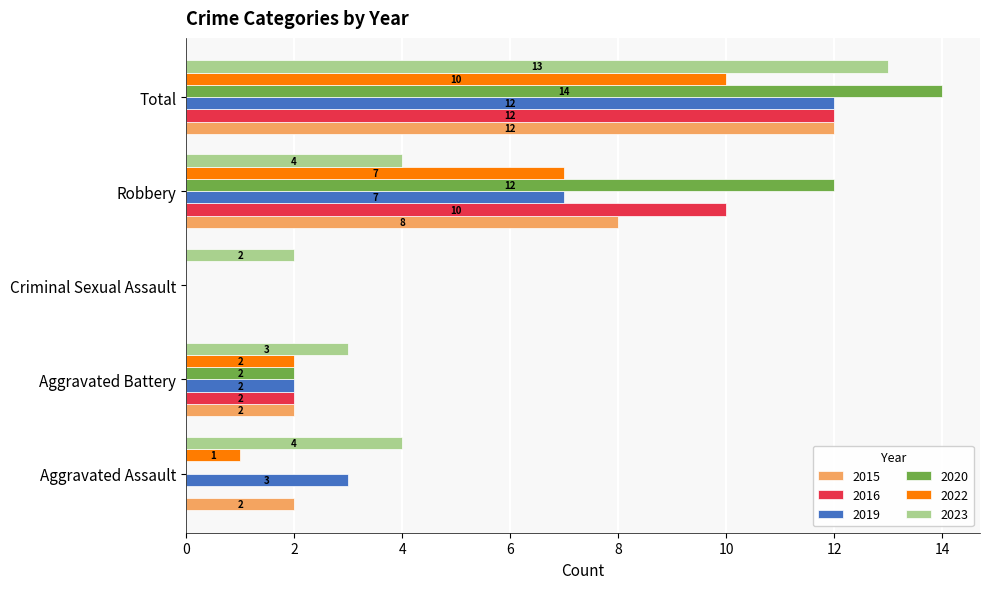

Which series has the largest range (max minus min)?

2020